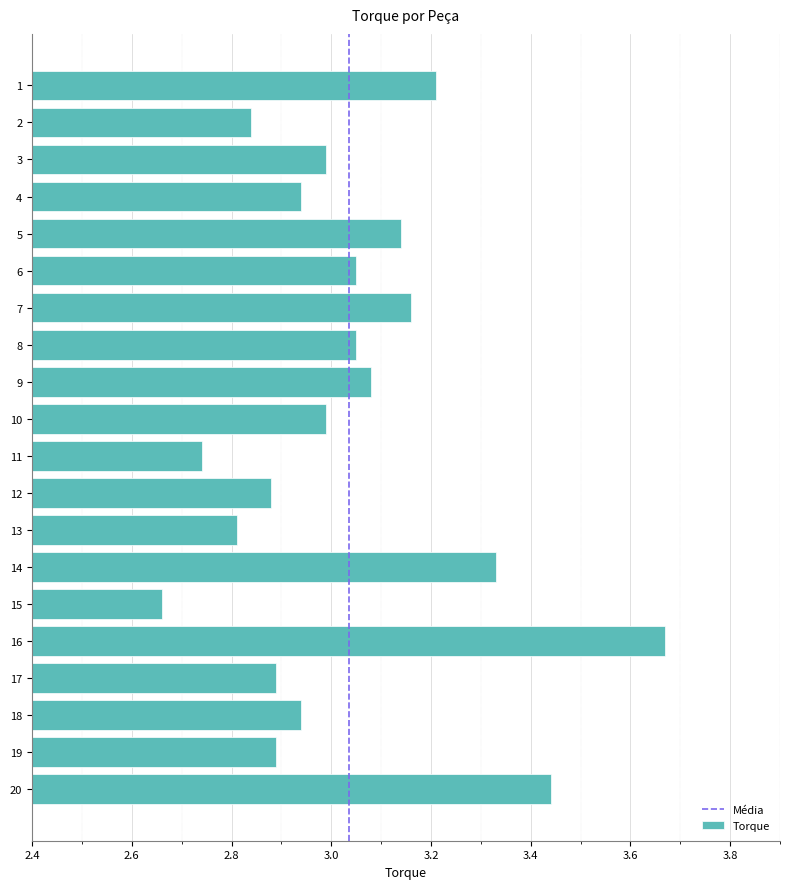

Is it true that the value at 3 is 0.8?

False